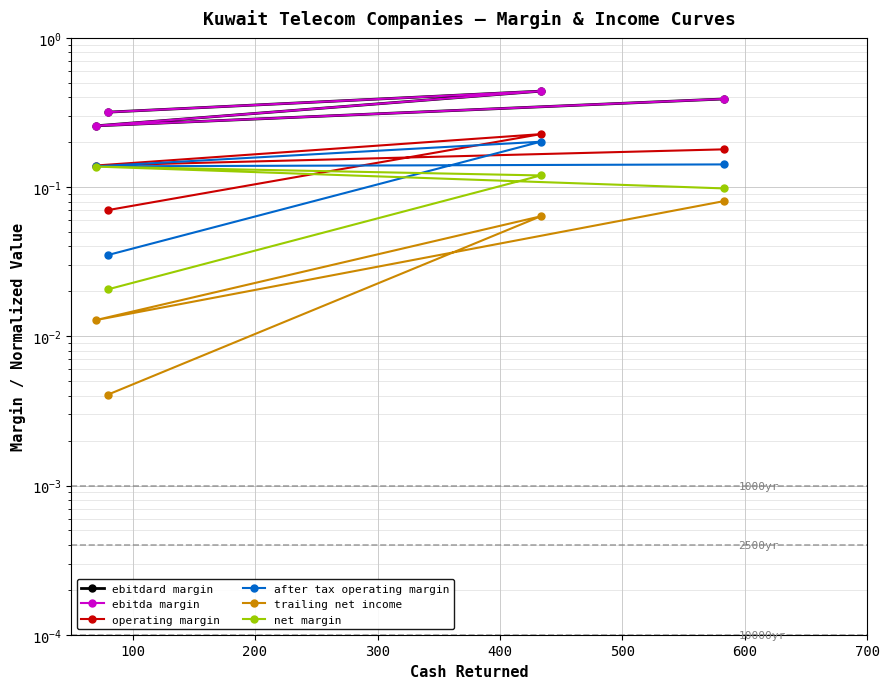

Does the chart have visible grid lines?

Yes